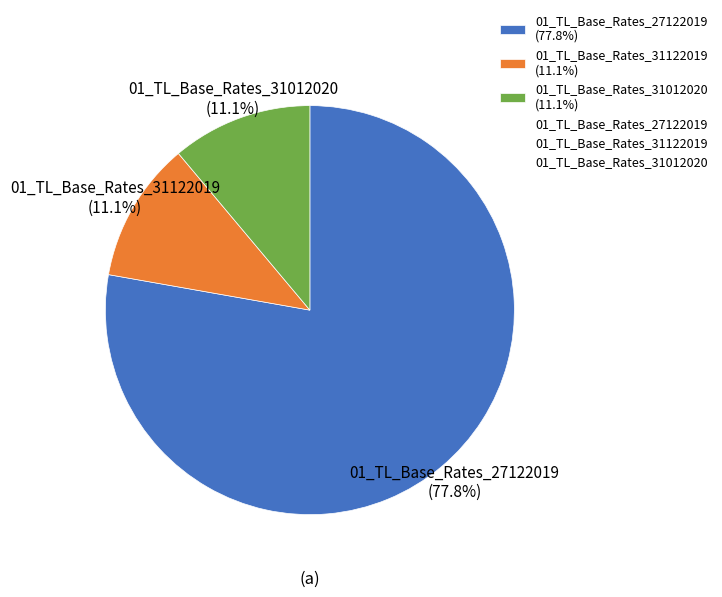

To the nearest percent, what is the average slice percentage?

33%